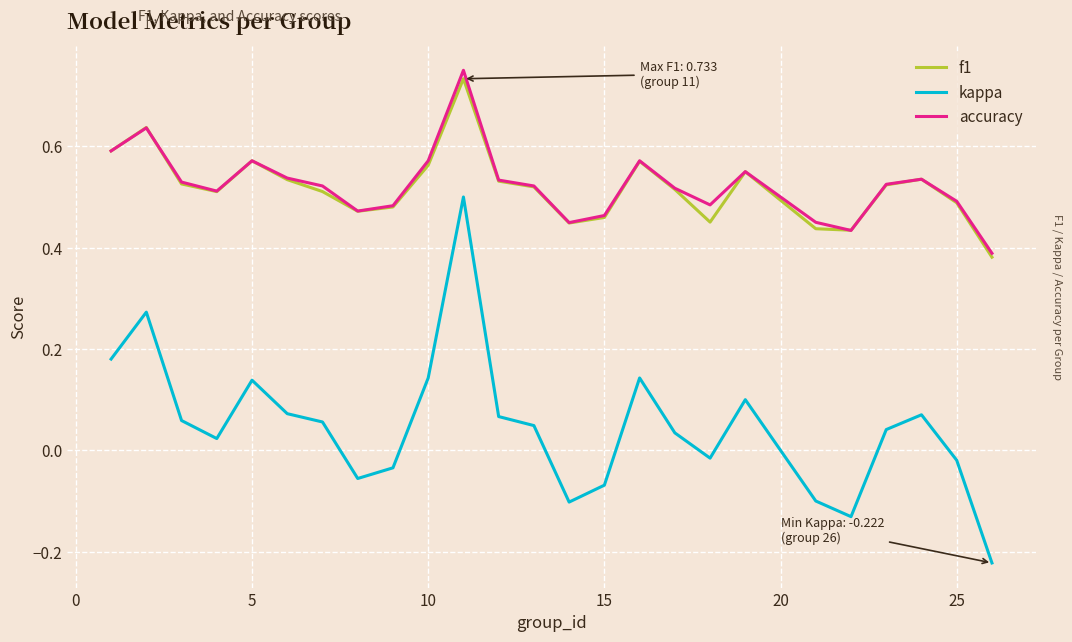

At how many categories does at least one series exceed 0?

25